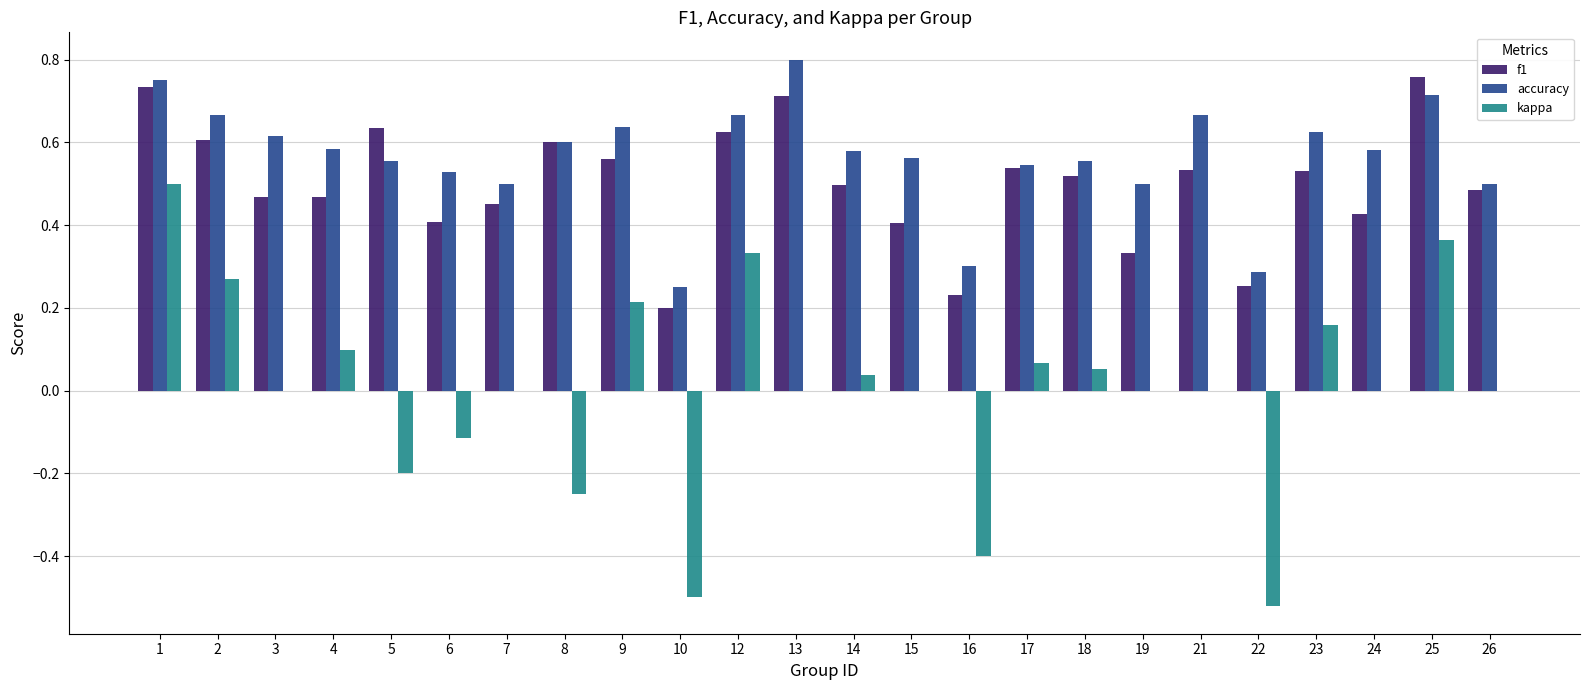

Where is accuracy nearest to the value 0?

10